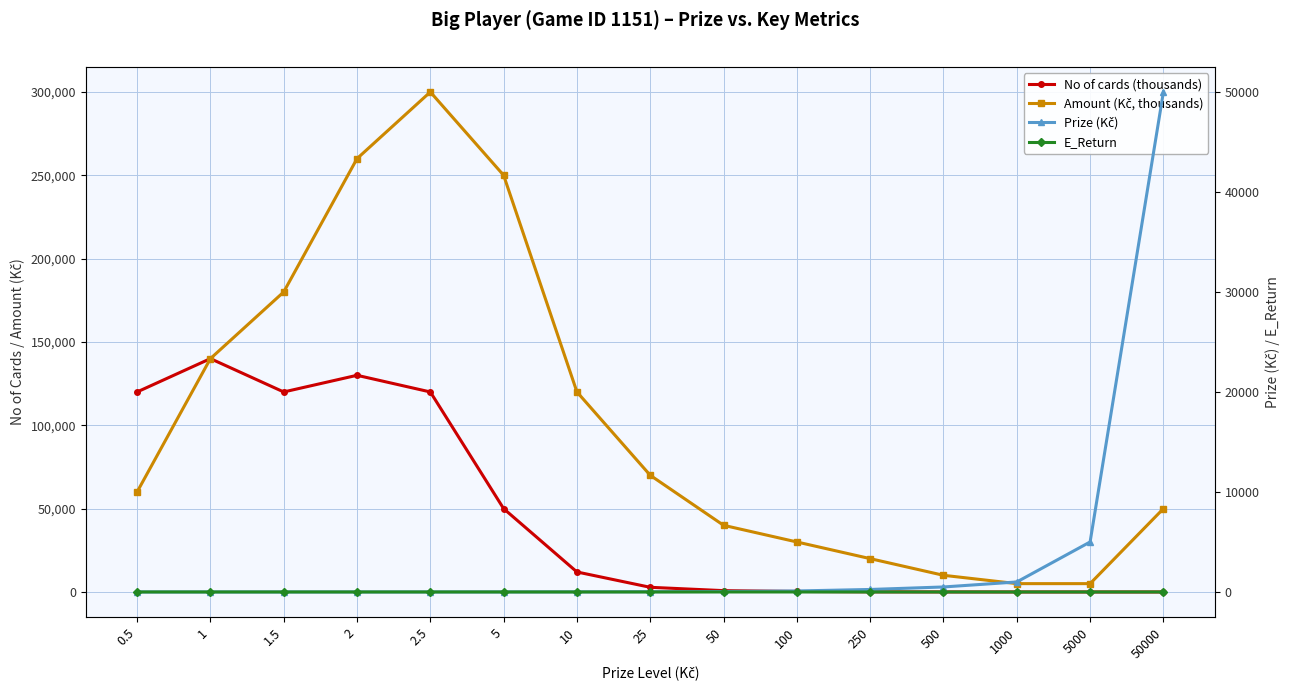

Where is the first local maximum for Amount (Kč, thousands)?

2.5